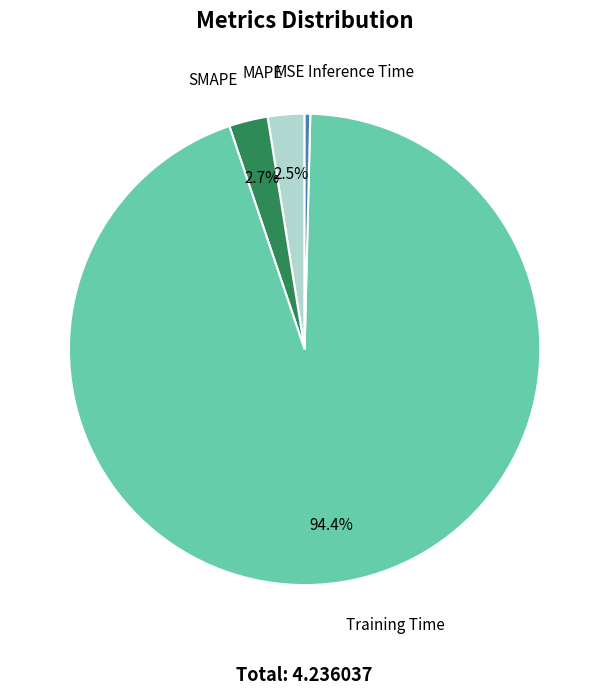

Is there any slice that represents more than half of the pie?

Yes